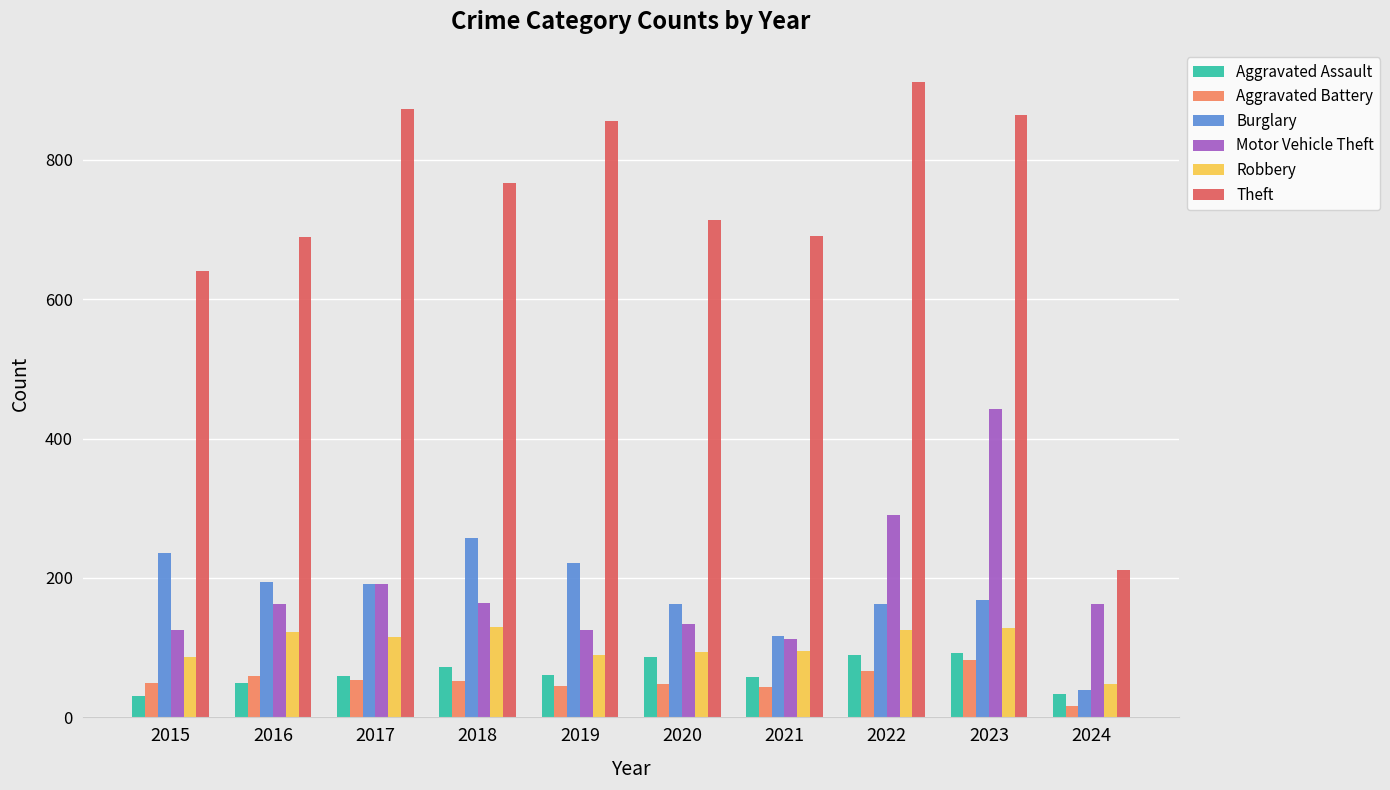

Which series changed the most between 2021 and 2022?

Theft